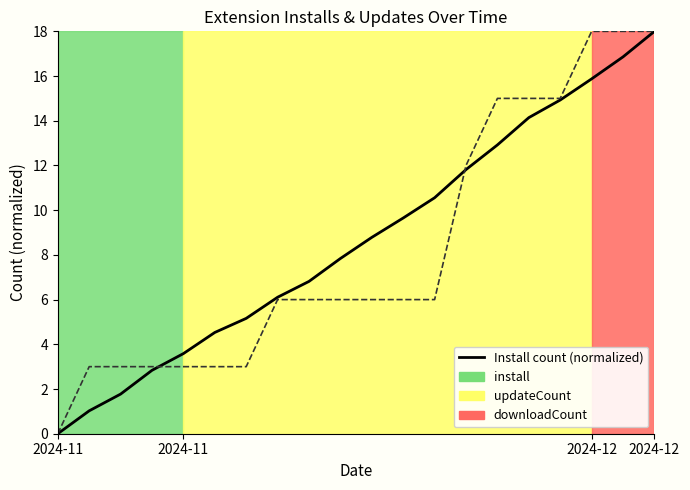

What is the greatest value displayed?

18.0